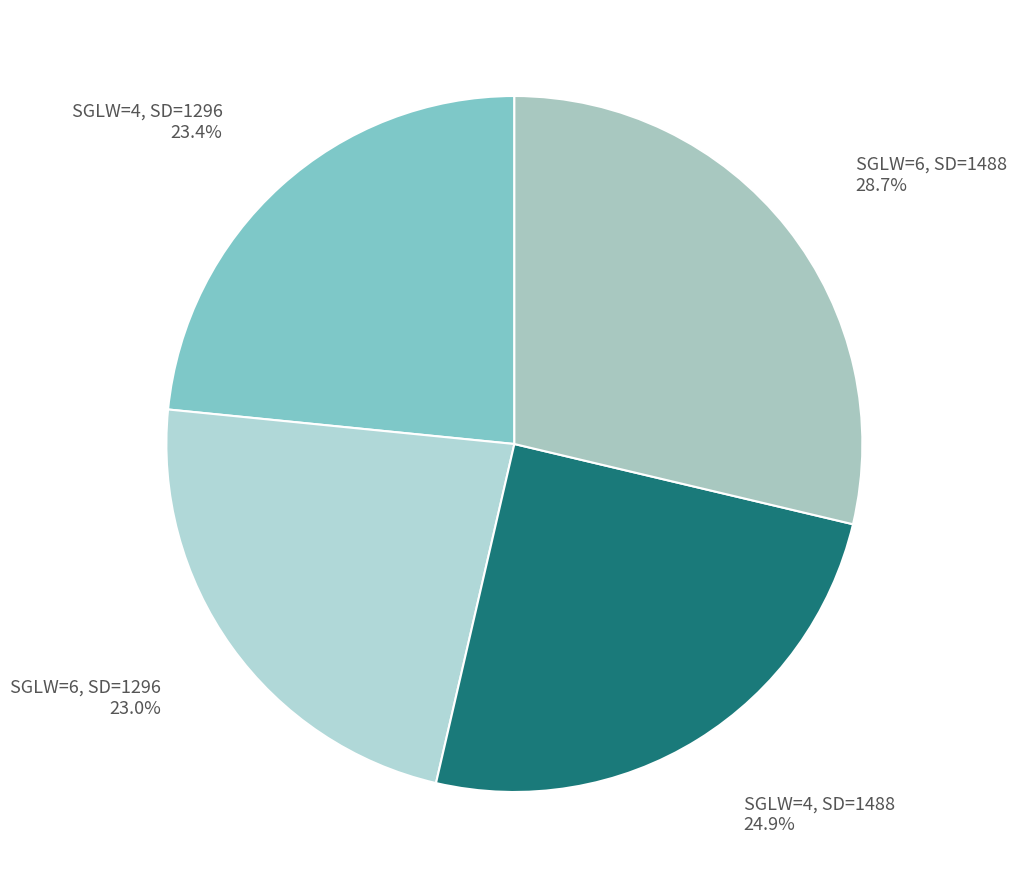

What percentage do SGLW=6, SD=1296 and SGLW=4, SD=1488 together represent?

47.9%